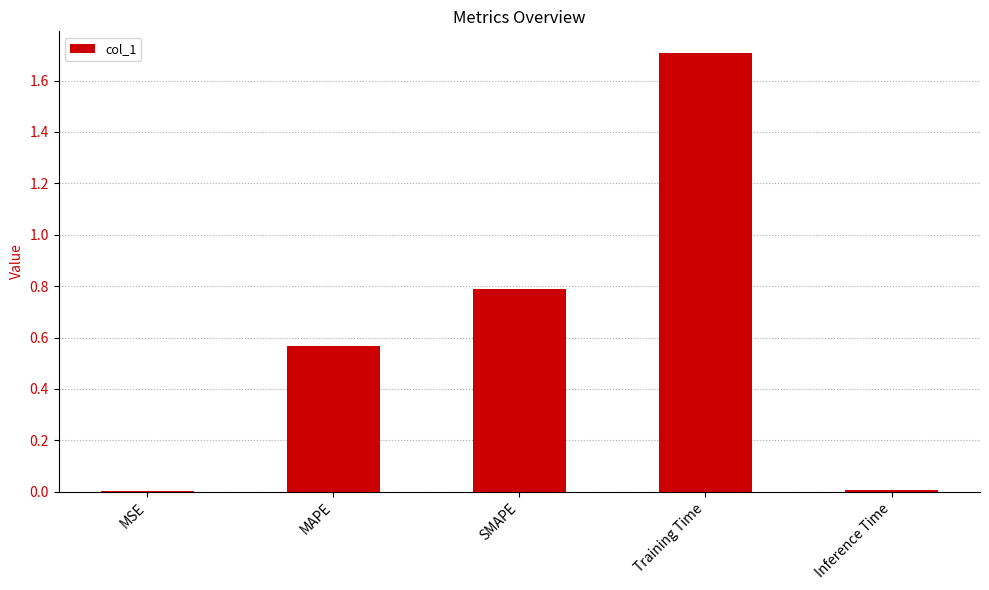

What is the difference between the values at SMAPE and Inference Time?

0.8